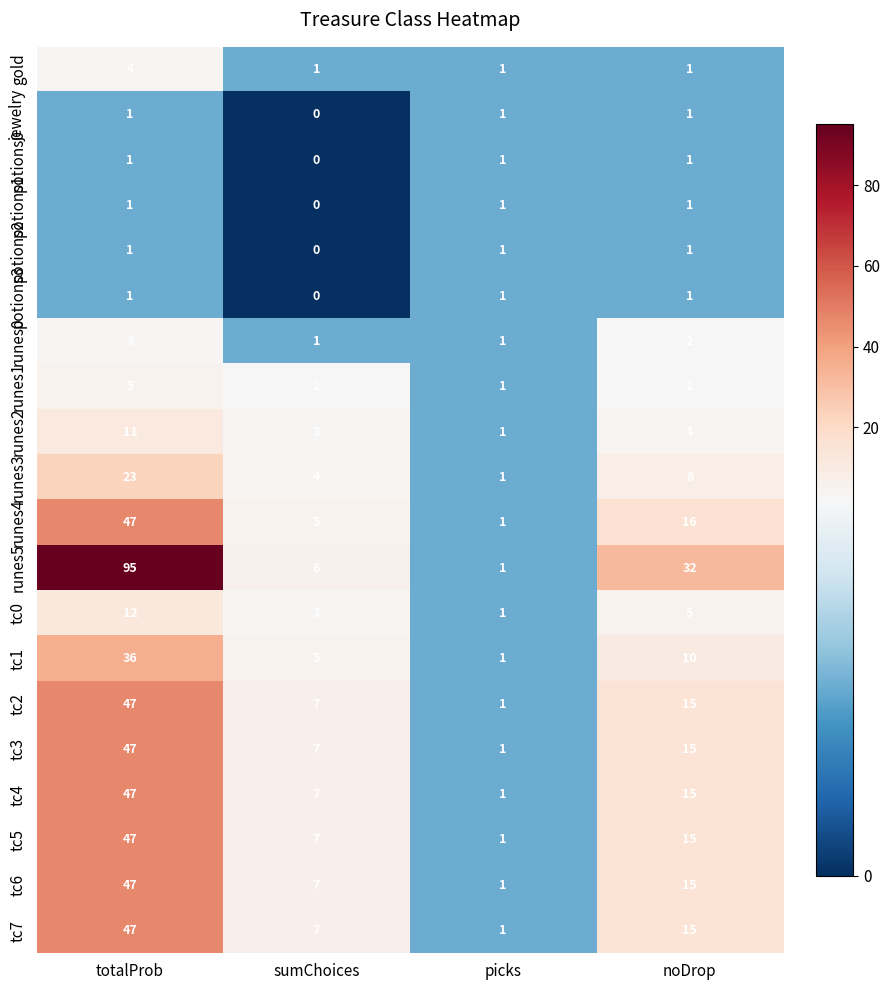

What is the approximate value of tc7 at totalProb, to the nearest 10?

50